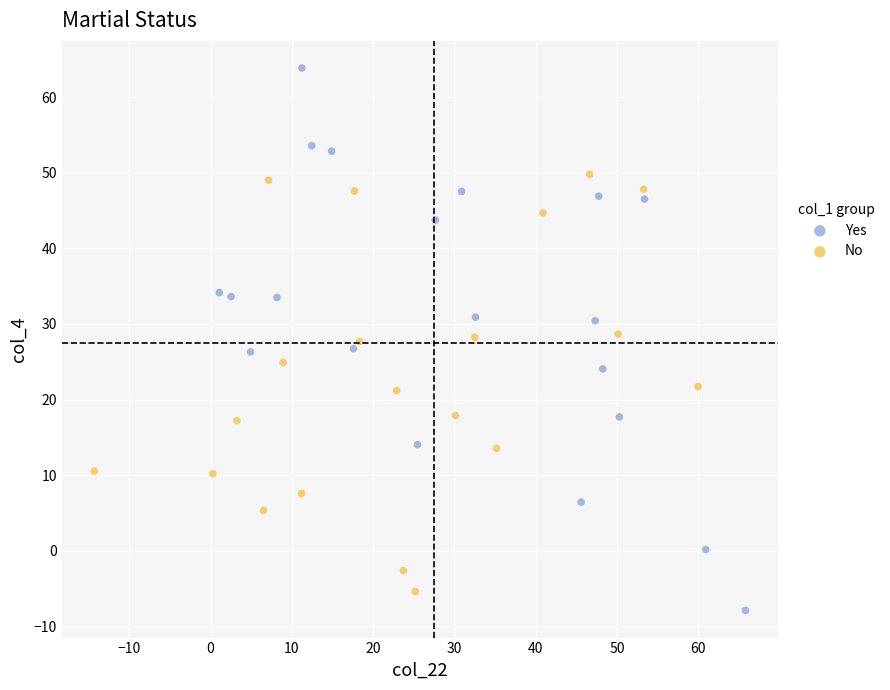

Which series reaches the maximum Y coordinate?

Yes